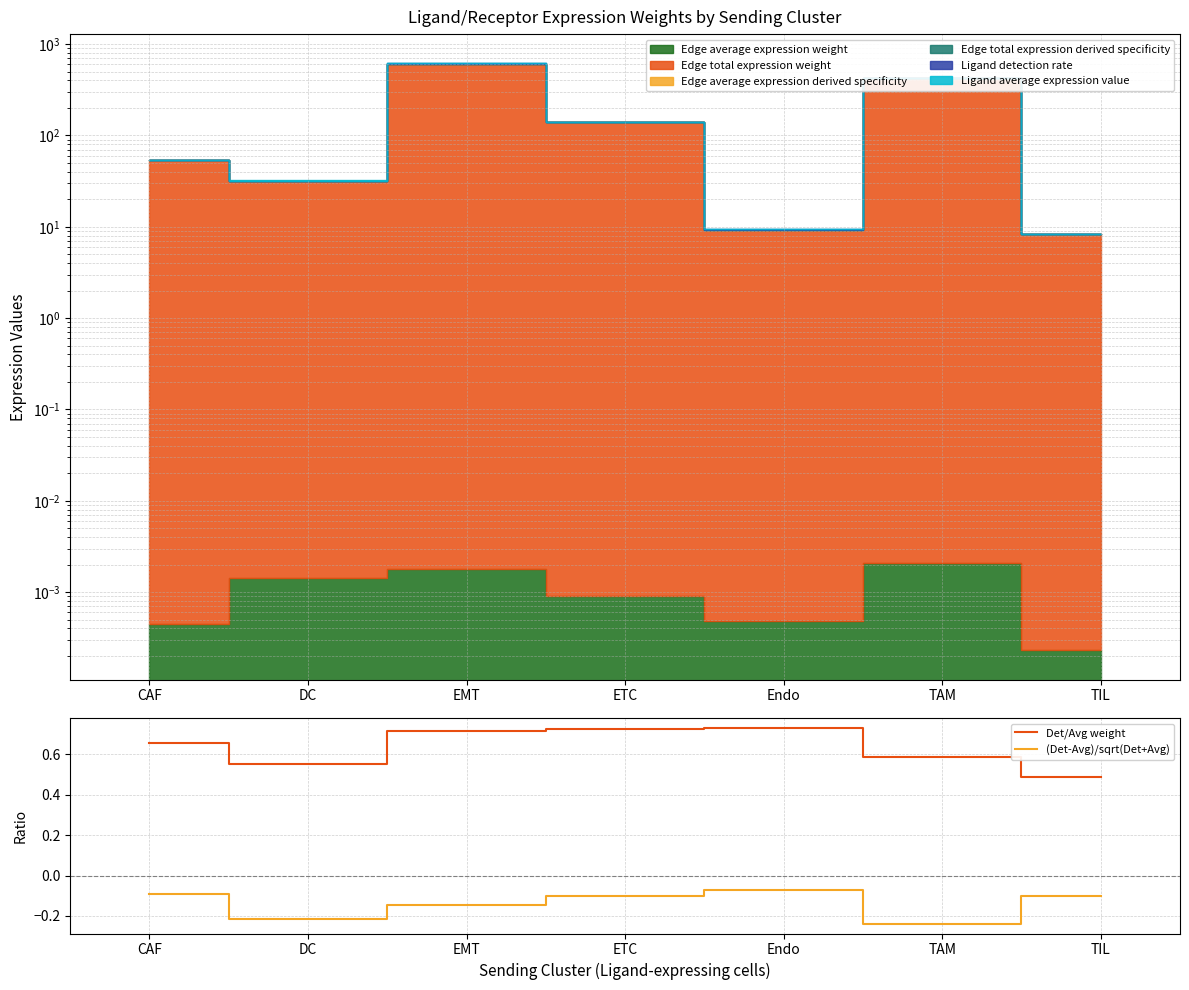

Is it true that Det/Avg weight equals 1.0 at EMT?

False